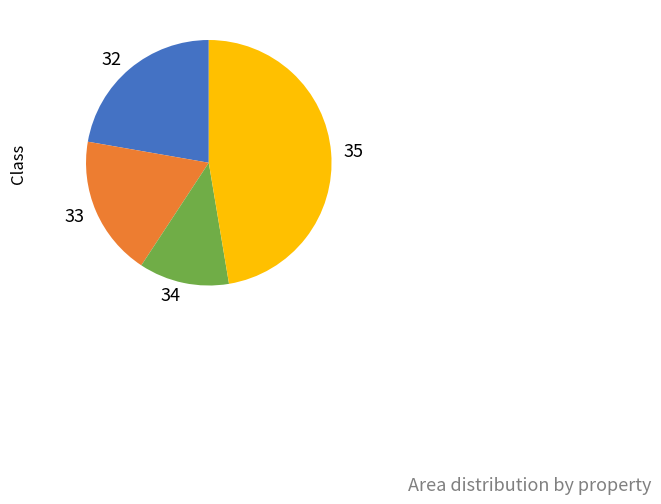

The 35 slice represents 40% of the pie. True or false?

False